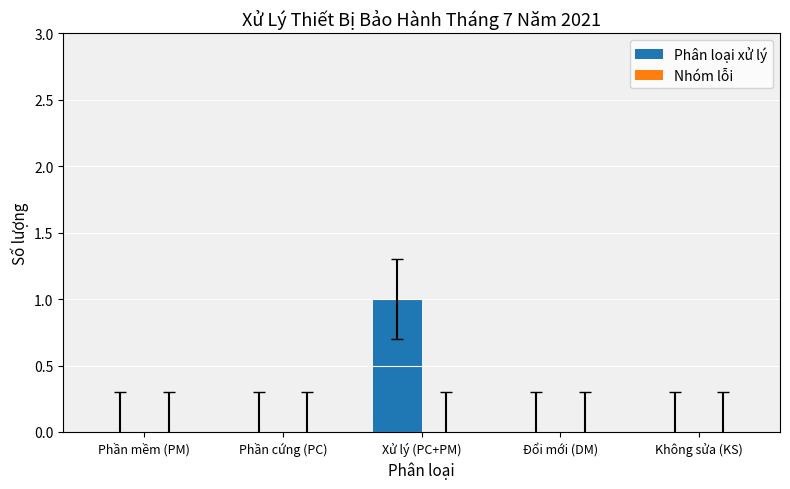

Which category has the highest value across all series?

Xử lý (PC+PM)